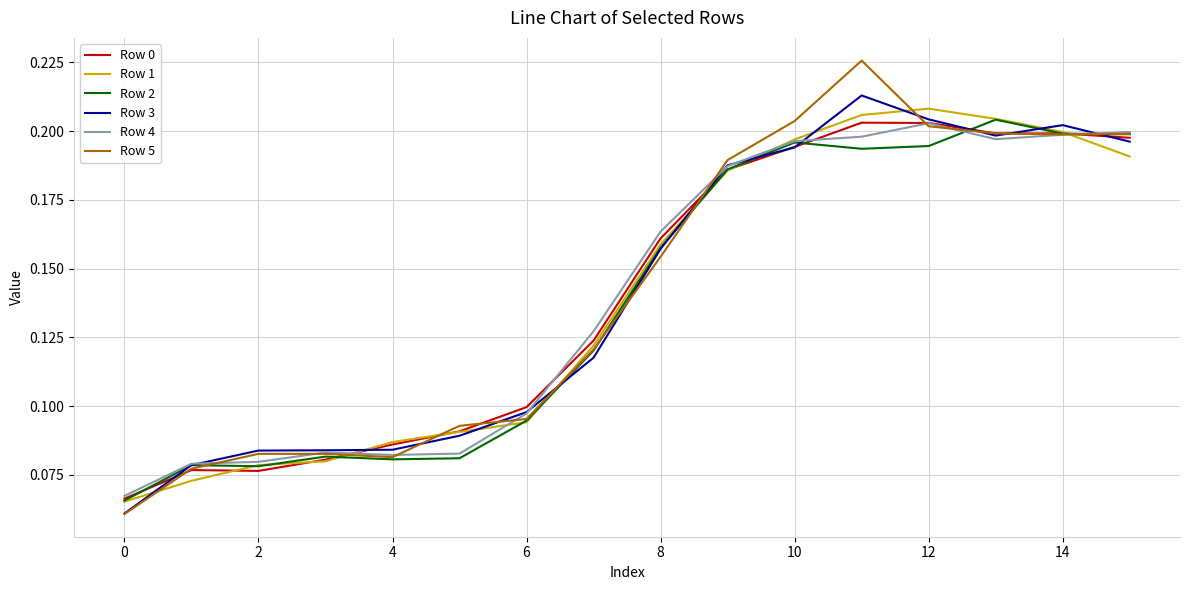

Which series has the widest spread of values?

Row 5